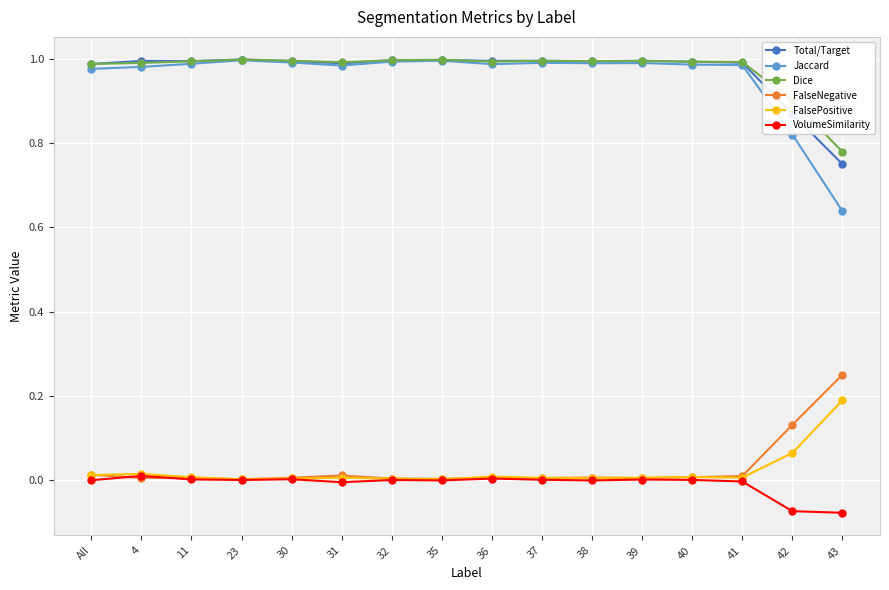

Is this an area chart (filled region under the line)?

No